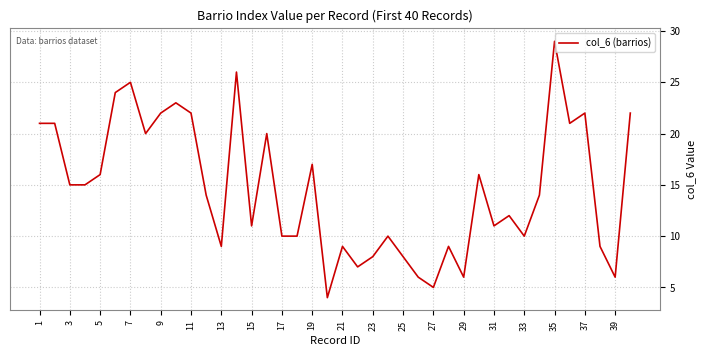

What is the minimum value shown in the chart?

4